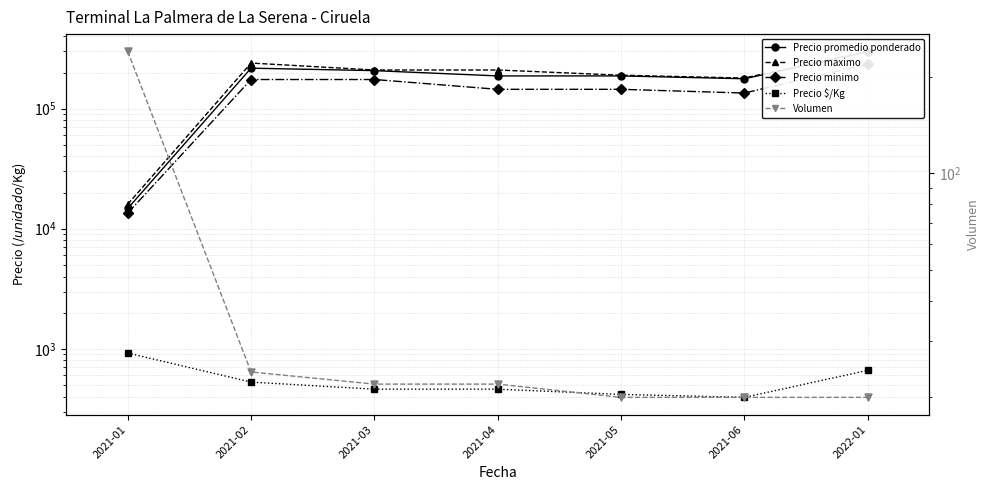

Which series reaches the minimum Y coordinate?

Volumen